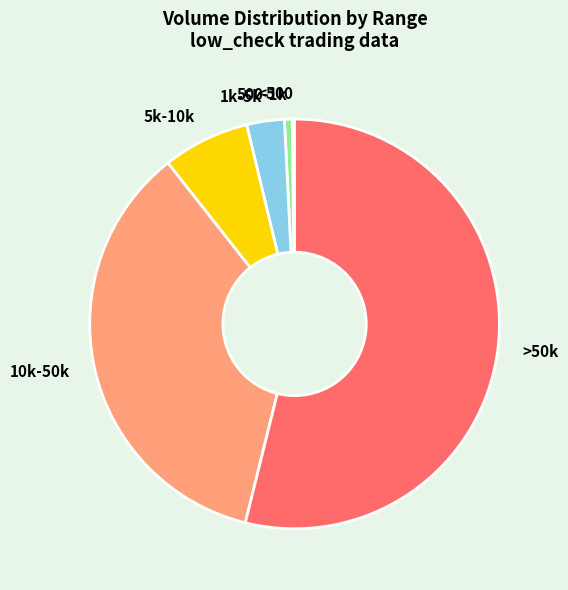

Is it true that 500-1k is 1% of the pie?

True